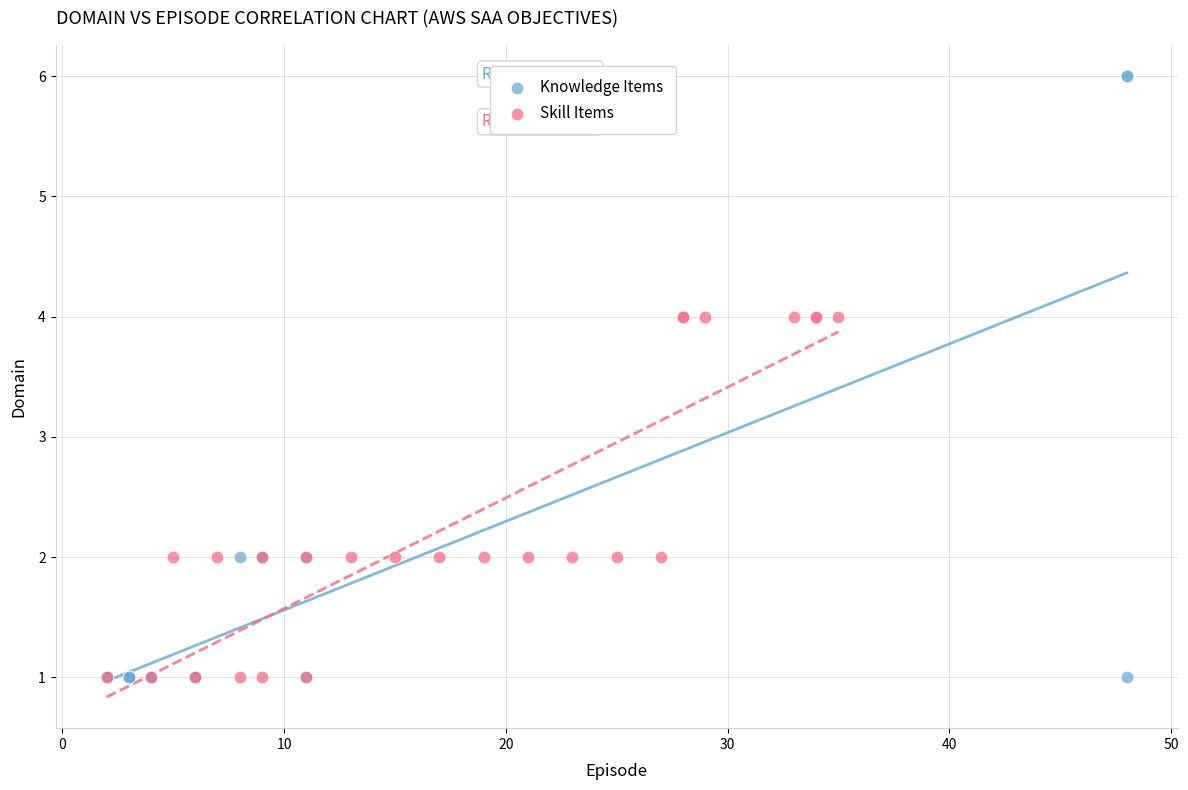

Which series reaches the maximum Y coordinate?

Knowledge Items